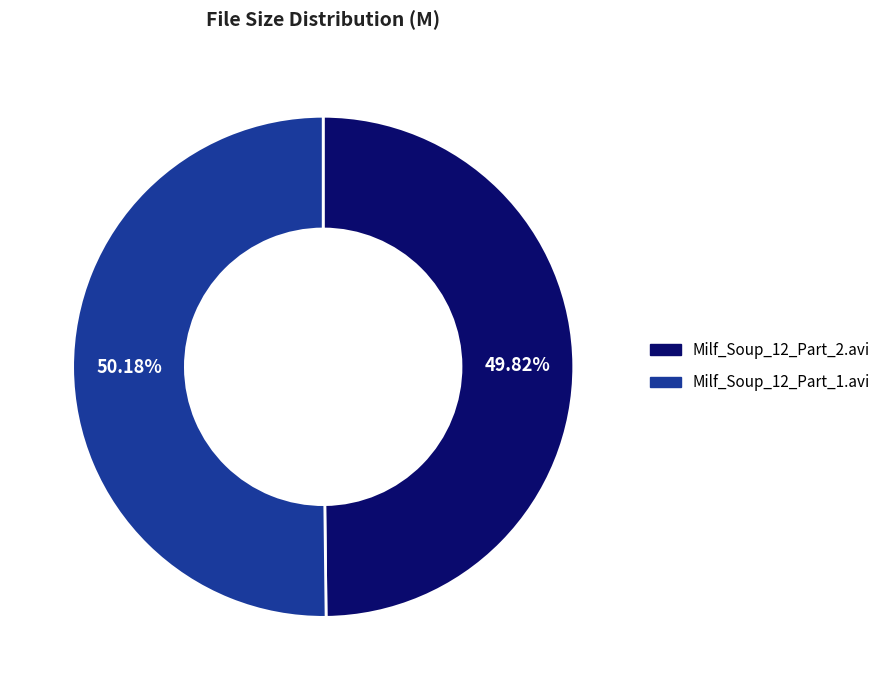

Approximately how many times larger is the value at Milf_Soup_12_Part_1.avi compared to Milf_Soup_12_Part_2.avi?

1.0